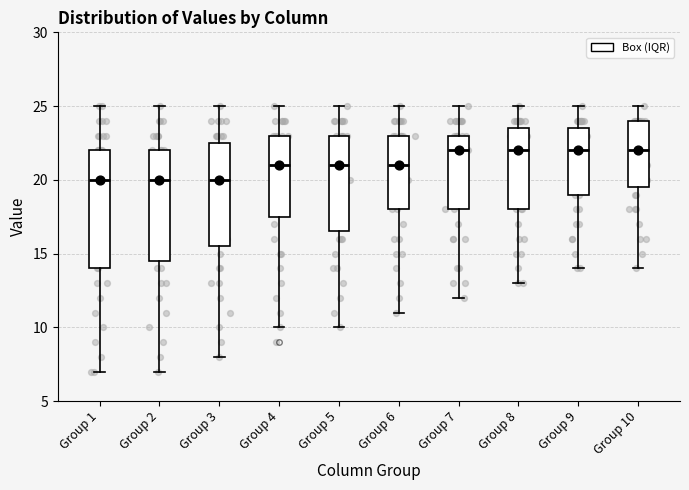

Which box is the tallest, from its lower edge to its upper edge?

Group 1